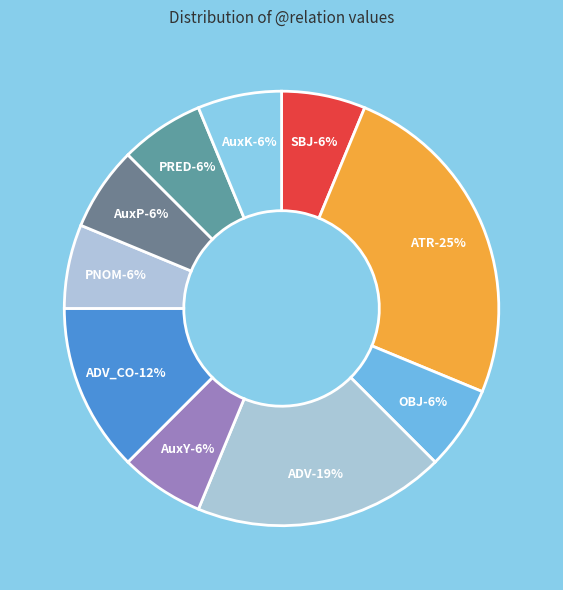

What is the change in value from ATR to OBJ?

-3